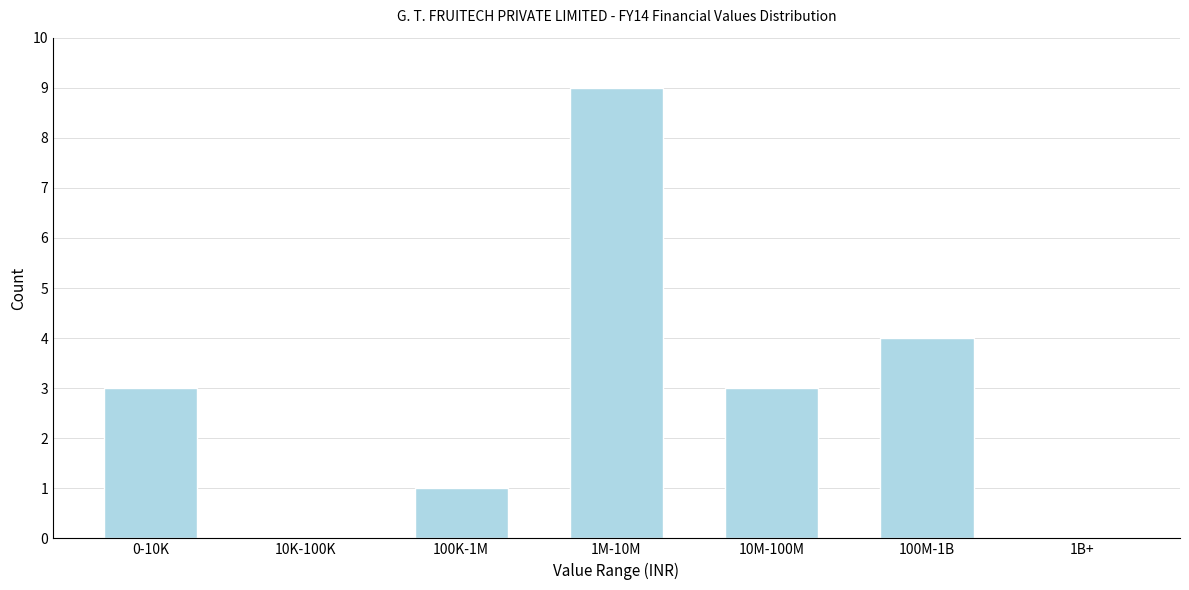

Reading left to right, what are all the values shown in this chart?

0-10K=3	10K-100K=0	100K-1M=1	1M-10M=9	10M-100M=3	100M-1B=4	1B+=0